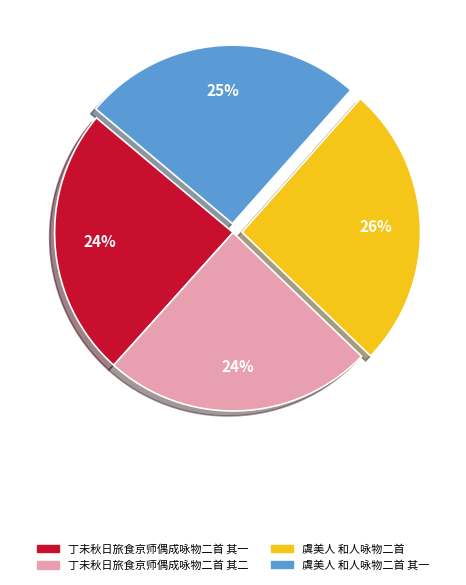

To the nearest percent, what is the average slice percentage?

25%